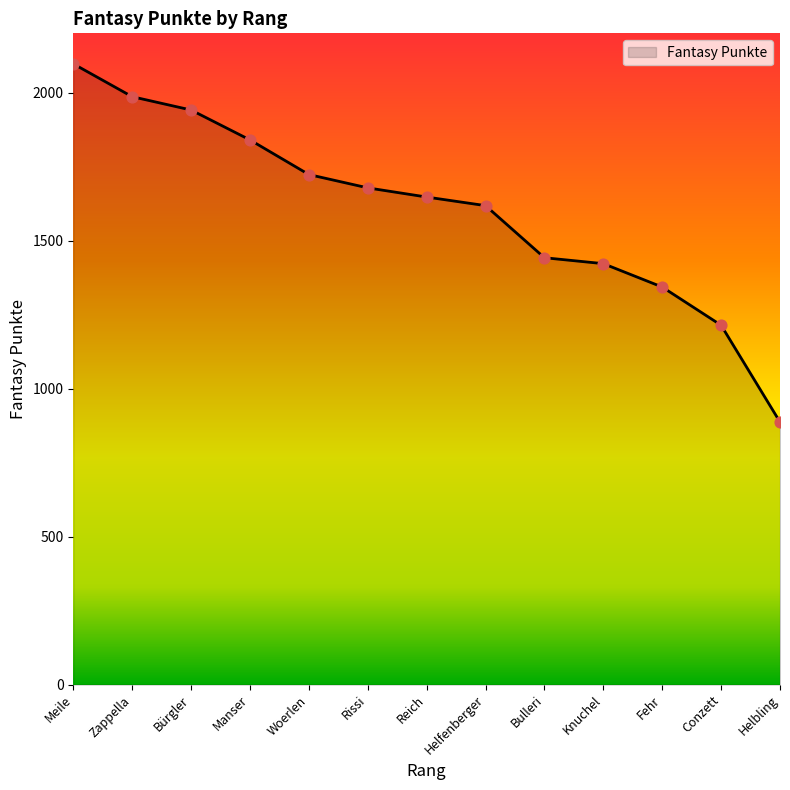

Approximately how many times larger is the value at Helfenberger compared to Conzett?

1.3